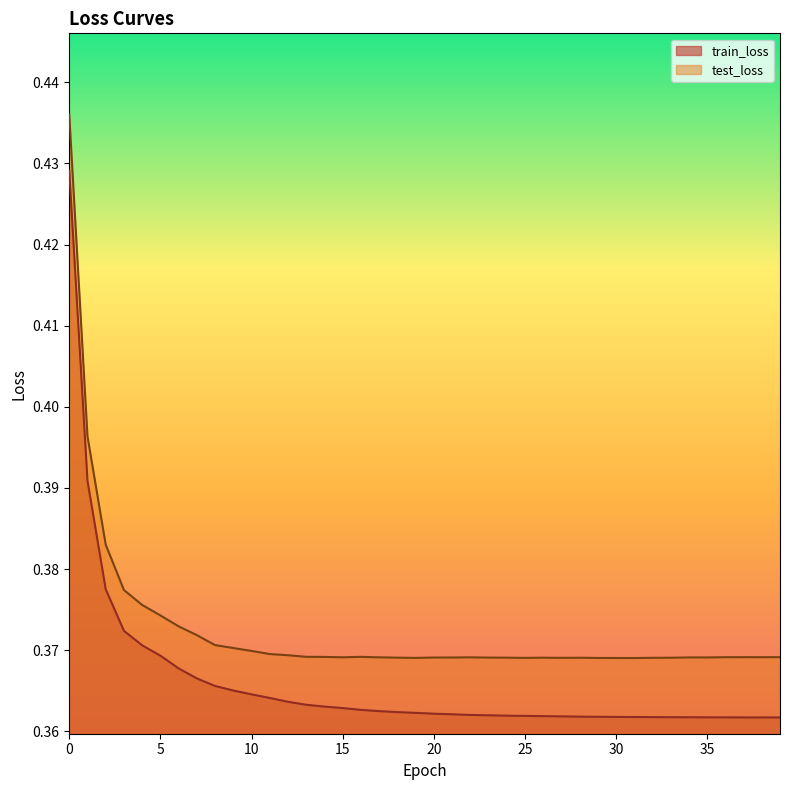

Which has a higher value, 10 or 12?

10